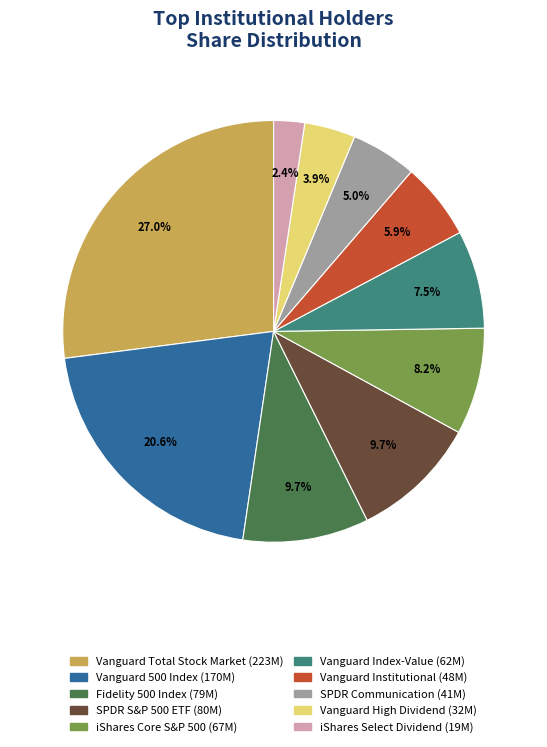

Does any single category account for the majority?

No